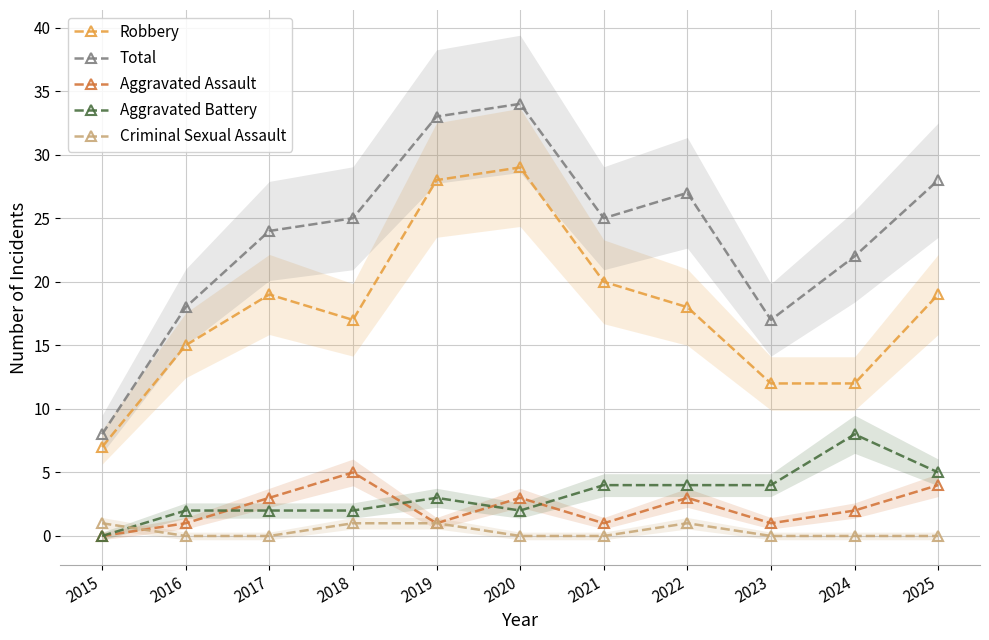

True or false: Criminal Sexual Assault has more than 1 interior local peaks.

False